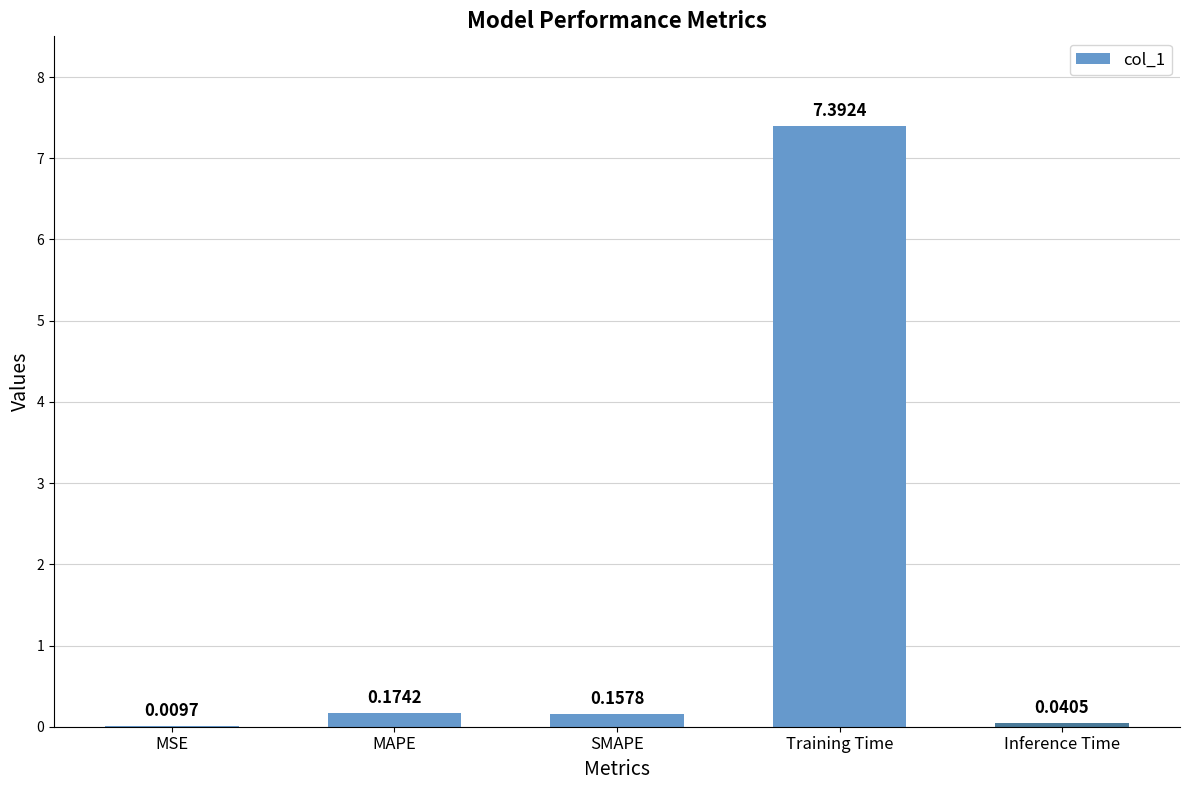

Between Inference Time and Training Time, which is larger?

Training Time